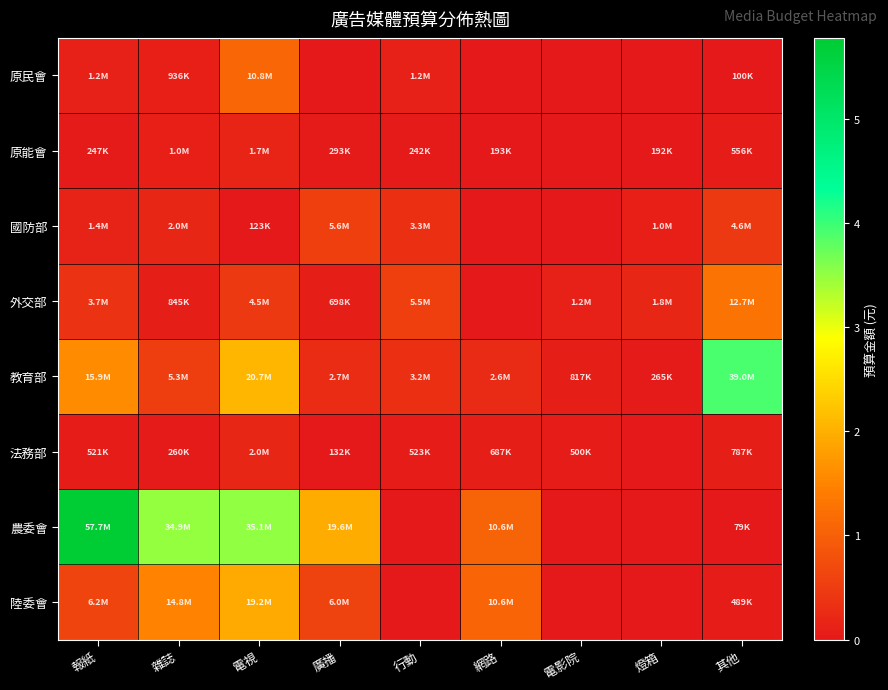

Reading right to left, what are all the values shown in this chart?

原民會: 其他=99500	燈箱=0	電影院=0	網路=0	行動=1248000	廣播=0	電視=10849260	雜誌=936300	報紙=1198834
原能會: 其他=556000	燈箱=192000	電影院=0	網路=193000	行動=242500	廣播=293040	電視=1722500	雜誌=1027500	報紙=247000
國防部: 其他=4566656	燈箱=1032170	電影院=0	網路=0	行動=3324250	廣播=5636060	電視=122600	雜誌=1976200	報紙=1419350
外交部: 其他=12706586	燈箱=1819752	電影院=1221318	網路=0	行動=5530000	廣播=698232	電視=4516432	雜誌=845195	報紙=3712430
教育部: 其他=39046272	燈箱=265000	電影院=816667	網路=2552200	行動=3212967	廣播=2714775	電視=20659718	雜誌=5275732	報紙=15936732
法務部: 其他=787065	燈箱=0	電影院=500000	網路=686950	行動=523235	廣播=132358	電視=2012000	雜誌=260000	報紙=521100
農委會: 其他=78750	燈箱=0	電影院=0	網路=10572755	行動=0	廣播=19571965	電視=35116527	雜誌=34919105	報紙=57739988
陸委會: 其他=488750	燈箱=0	電影院=0	網路=10621325	行動=0	廣播=5969029	電視=19226000	雜誌=14814746	報紙=6150277